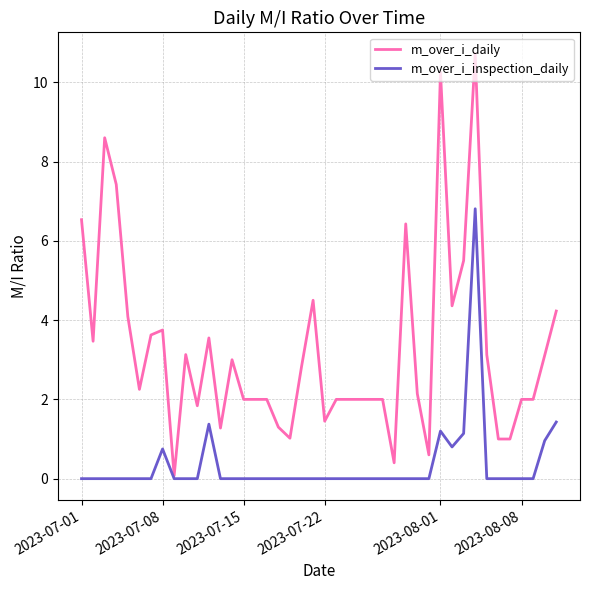

What is the maximum value shown in the chart?

10.7